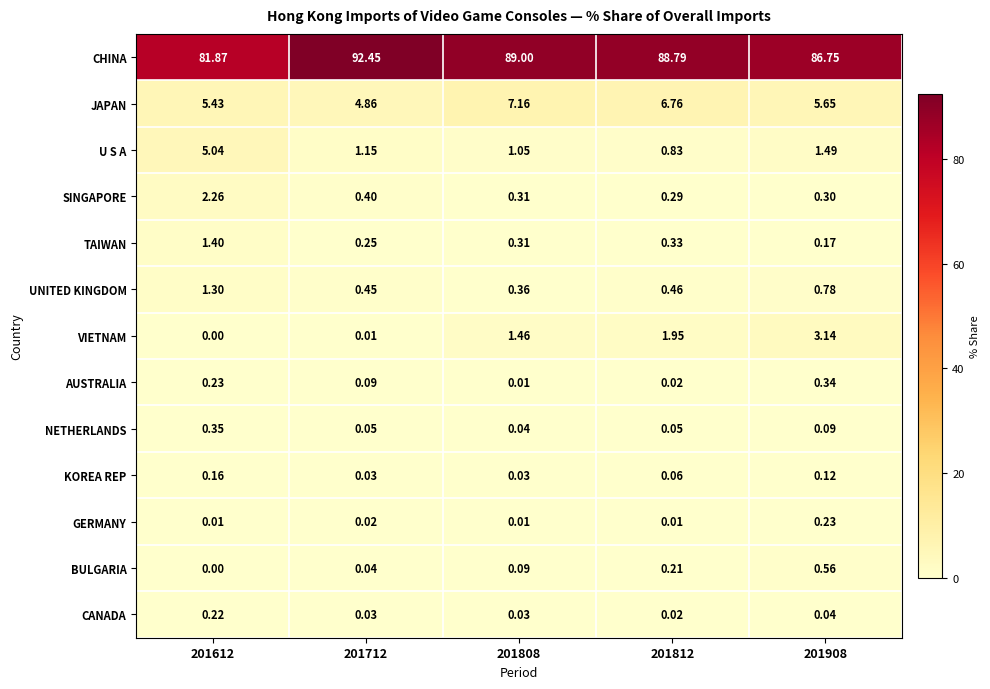

Which series has the largest range (max minus min)?

CHINA